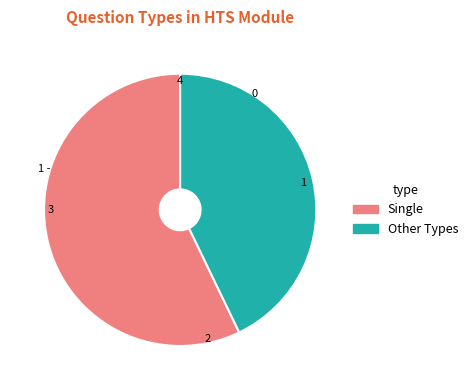

Count the number of slices in the pie.

2